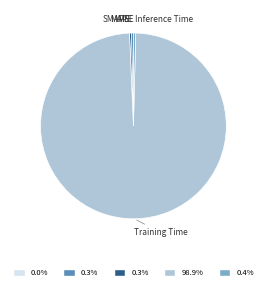

What is the majority slice?

Training Time